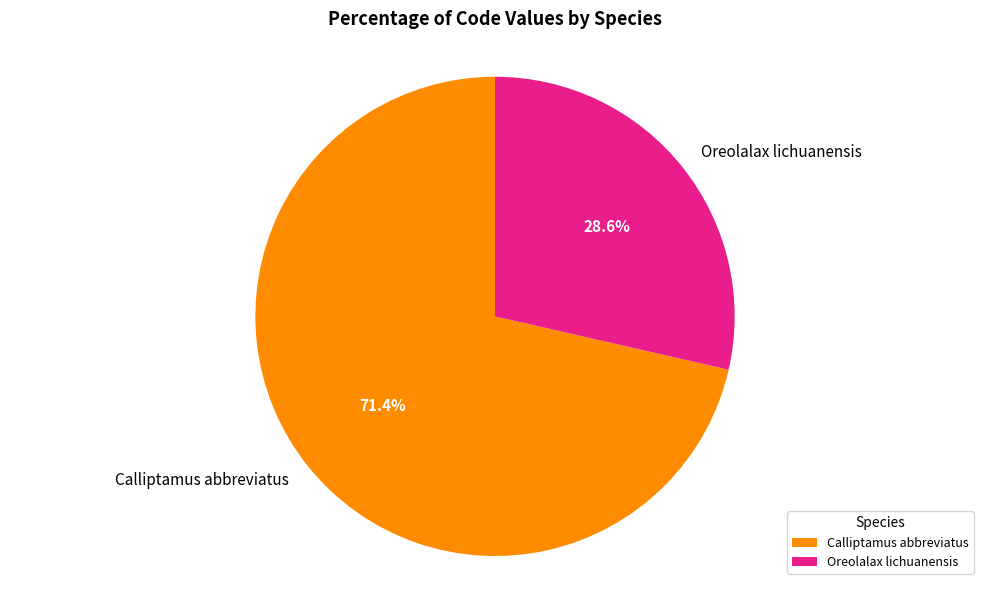

Combined, do Calliptamus abbreviatus and Oreolalax lichuanensis account for over 50%?

Yes